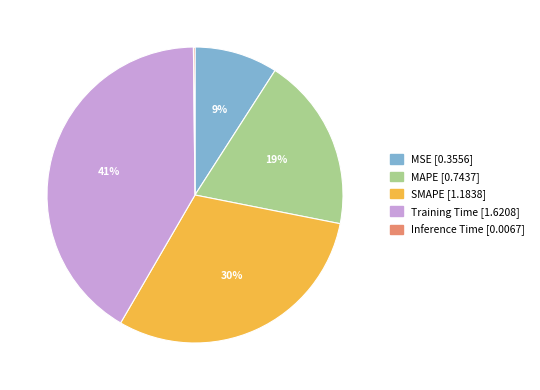

Is there a majority slice in this chart?

No